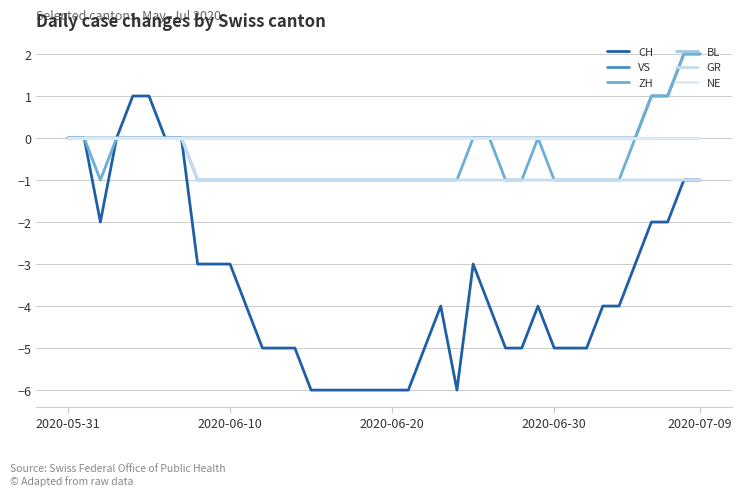

How many interior local valleys does the ZH series have?

1